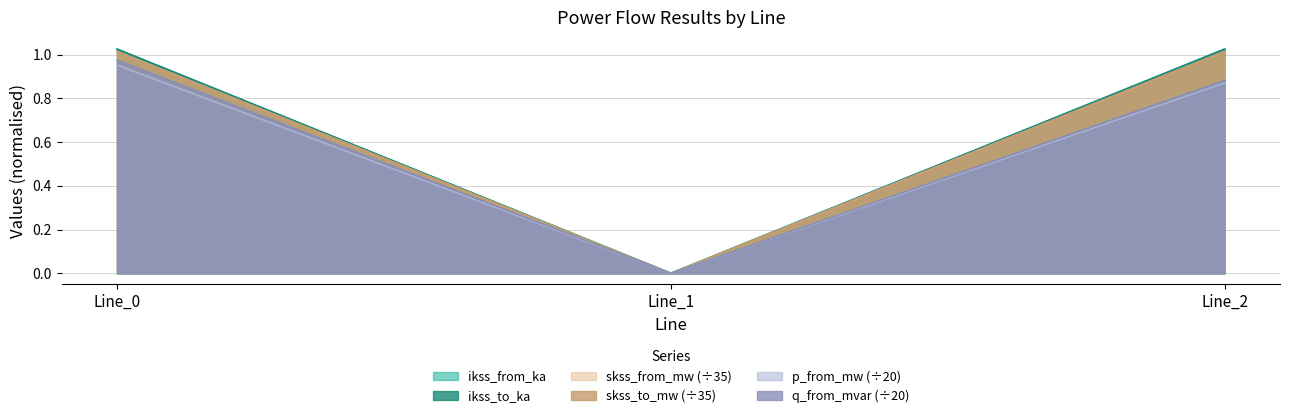

The value of pf_skss_from_mw at Line_0 is 1.5. True or false?

False